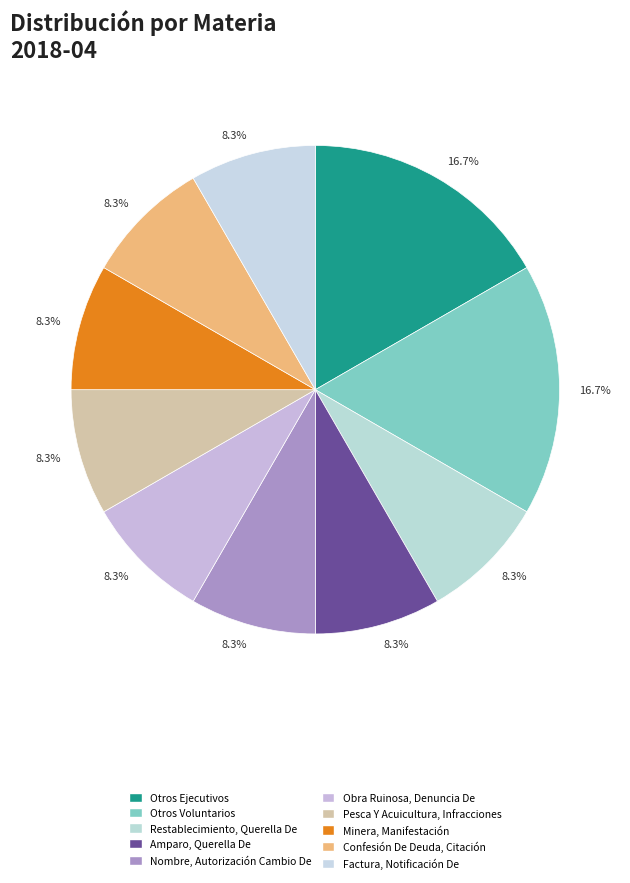

What is the smallest slice in the pie chart?

Restablecimiento, Querella De